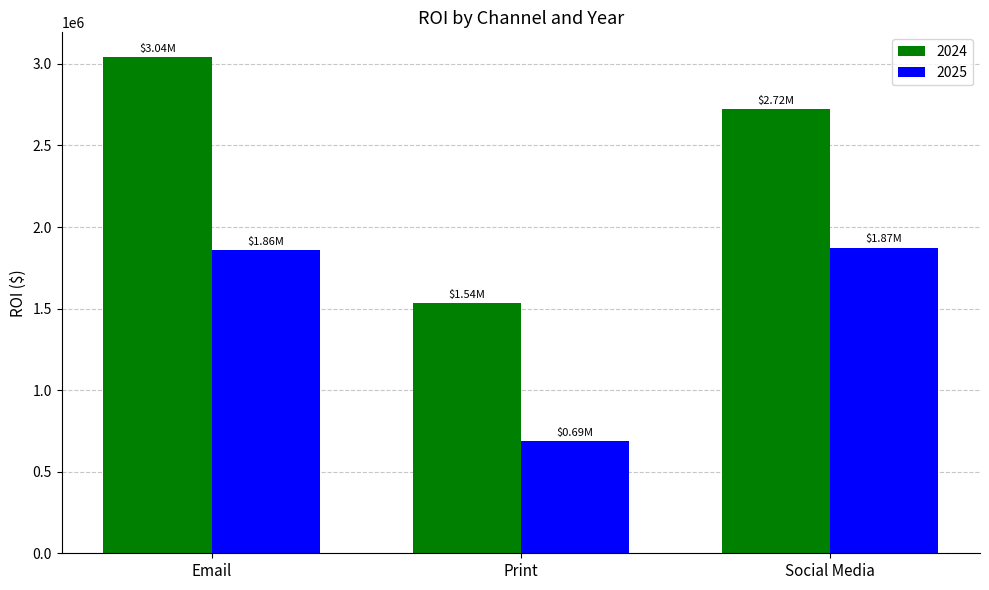

At Social Media, list the series in order from largest to smallest.

2024, 2025